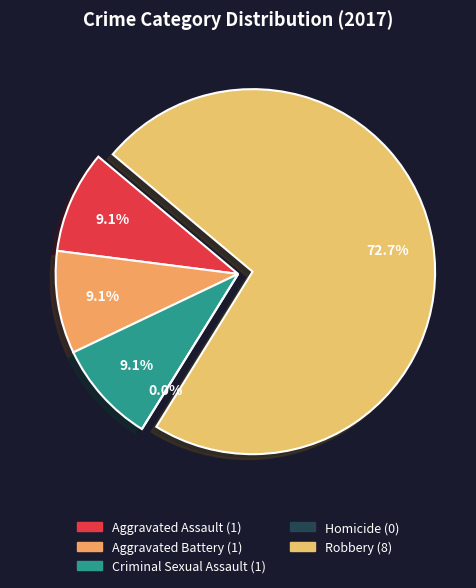

Combined, what portion of the pie is Aggravated Battery and Aggravated Assault?

18.2%